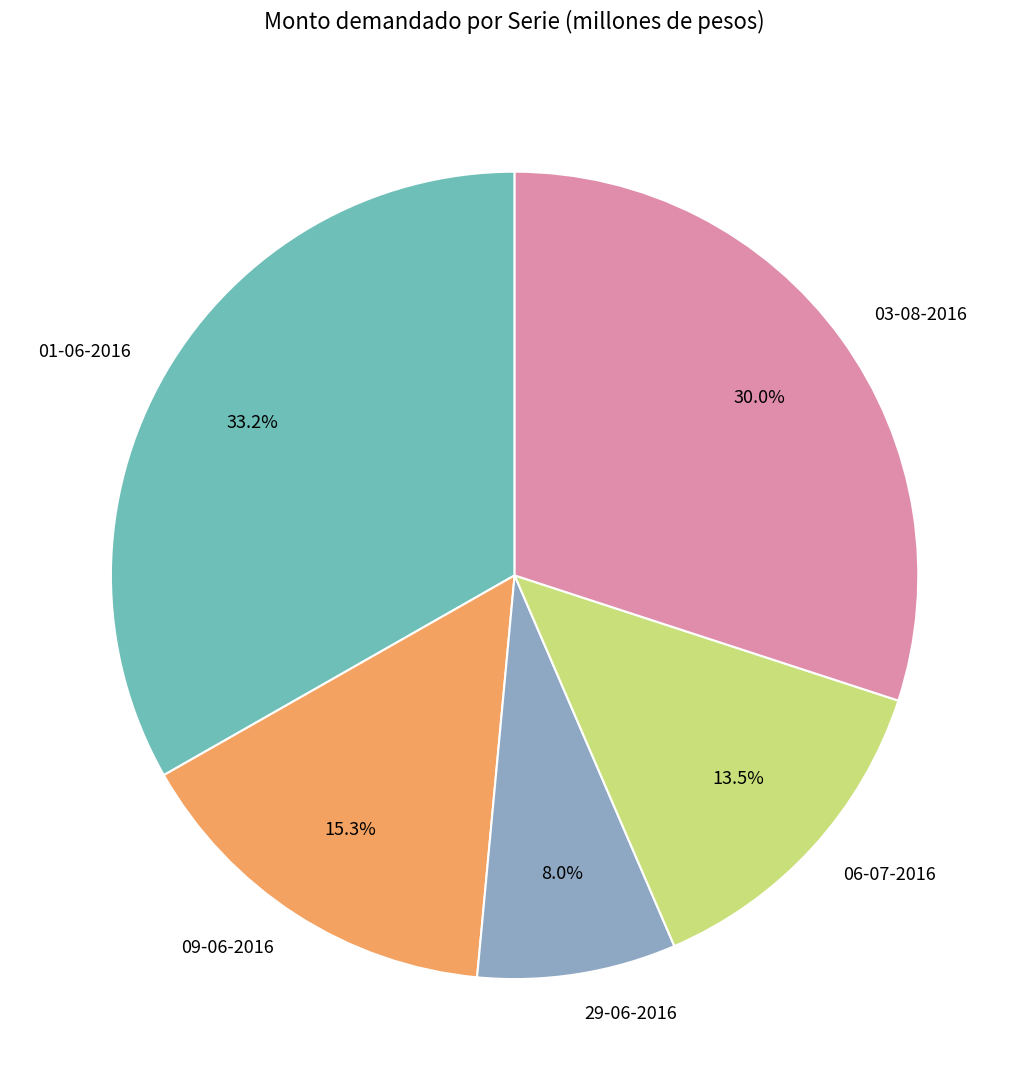

How much of the chart is everything except 09-06-2016?

84.7%